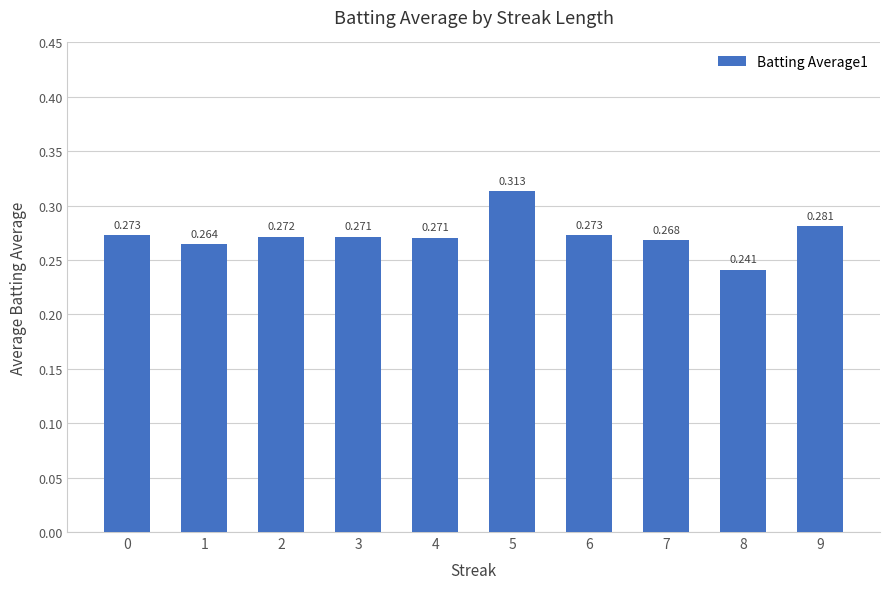

How many bars are there in total?

10